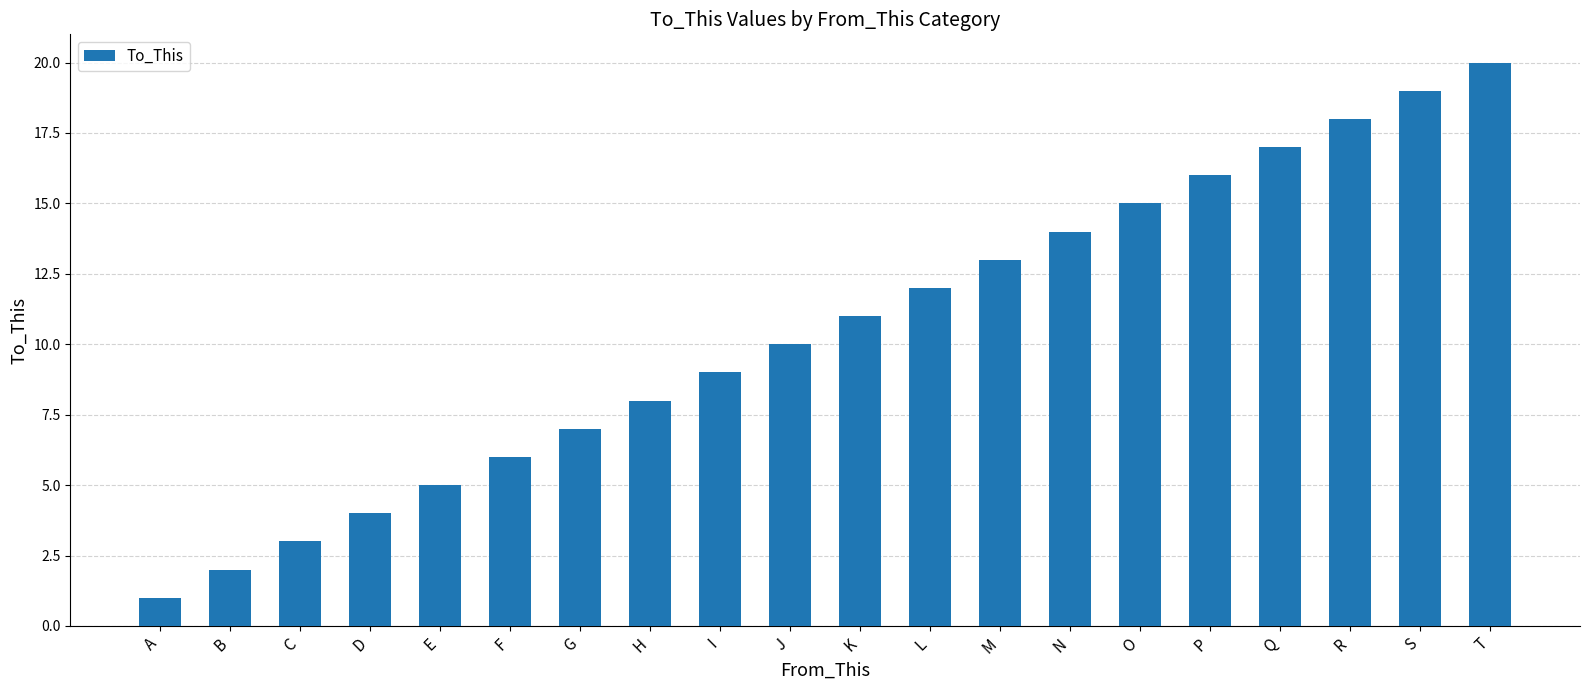

What is the value of the 7th bar from the left?

7